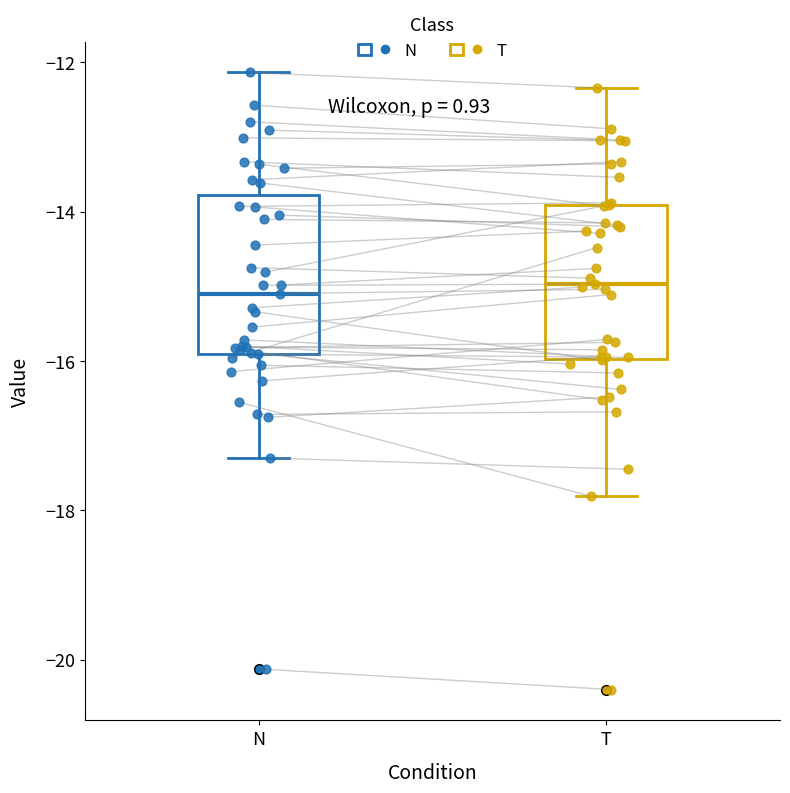

Reading left to right, transcribe this box plot: for each box, give where its median line is, the range the box spans, and where its two whiskers end, as read against the y-axis. The values are not printed on the chart, so give them approximately, as read against the axis.

N: median -15.0, box -15.8 to -13.8, whiskers -17.2 to -12.2
T: median -15.0, box -16.0 to -14.0, whiskers -17.8 to -12.4